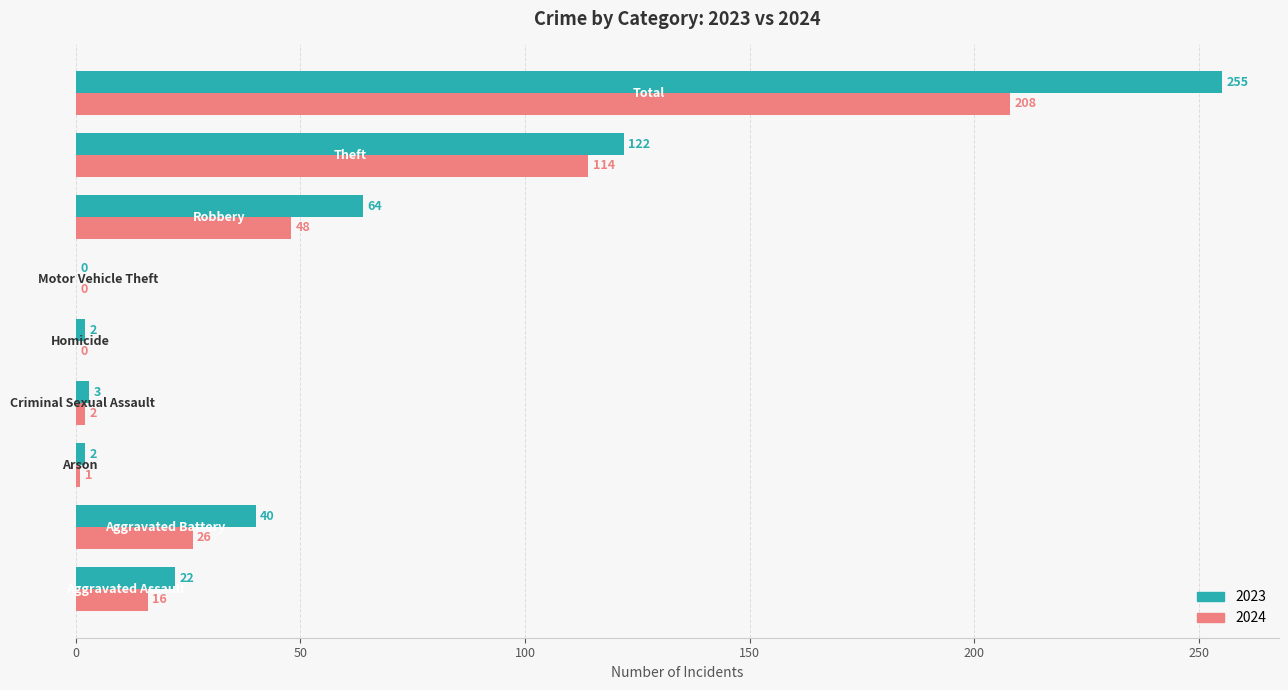

What is the sum of all 2023 values?

510